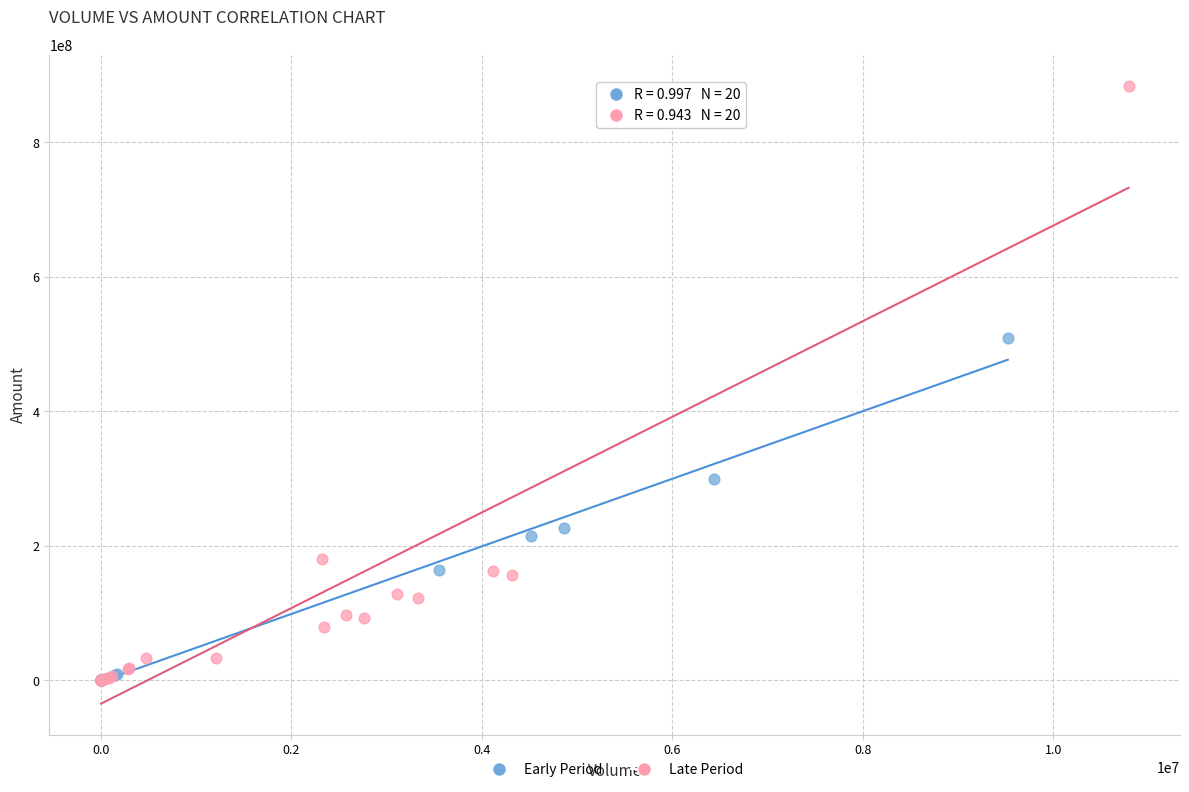

Which series has the widest spread of Y values?

Late Period